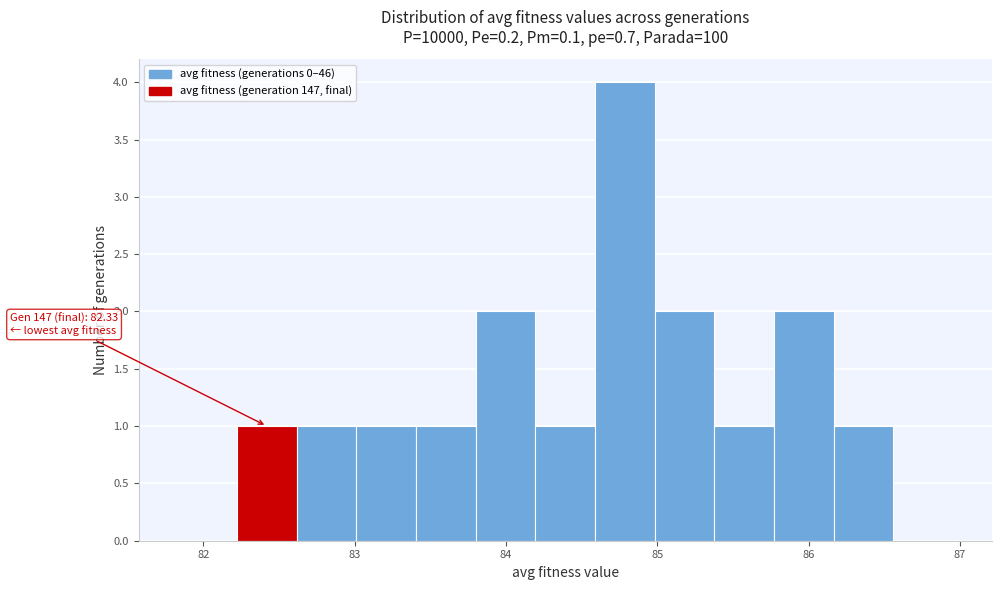

Around what value on the x-axis is the tallest bar? Give the approximate position of its centre, as read against the axis.

84.8